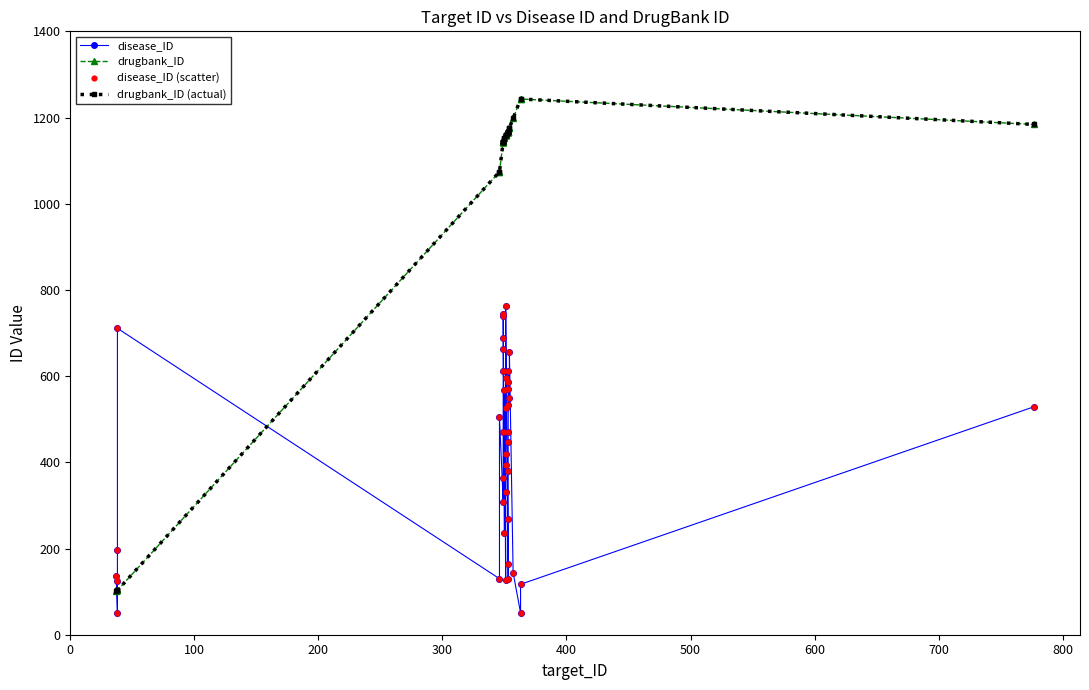

At how many categories does at least one series exceed 761?

35